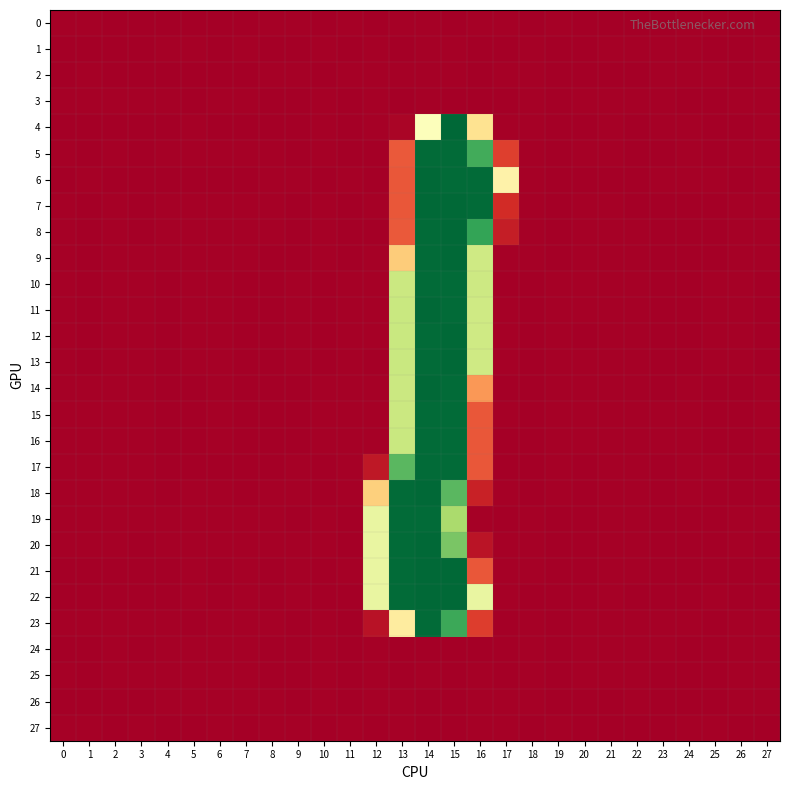

Reading left to right, list all the values displayed in this chart.

0: 0=0.0	1=0.0	2=-0.0	3=-0.0	4=-0.0	5=-0.0	6=-0.0	7=-0.0	8=0.0	9=0.0	10=-0.0	11=0.0	12=-0.0	13=0.4	14=0.0	15=-0.1	16=0.1	17=0.3	18=-0.0	19=0.0	20=-0.0	21=-0.0	22=-0.0	23=-0.0	24=0.0	25=0.0	26=-0.0	27=-0.0
1: 0=-0.0	1=-0.0	2=-0.0	3=-0.0	4=0.0	5=0.0	6=-0.0	7=0.0	8=-0.0	9=-0.0	10=0.0	11=-0.0	12=0.4	13=-0.2	14=0.0	15=0.5	16=-0.2	17=-0.0	18=0.0	19=-0.0	20=-0.0	21=0.0	22=0.0	23=0.0	24=0.0	25=-0.0	26=-0.0	27=0.0
2: 0=-0.0	1=0.0	2=-0.0	3=-0.0	4=-0.0	5=-0.0	6=-0.0	7=-0.0	8=0.0	9=0.0	10=-0.0	11=0.0	12=0.4	13=0.1	14=0.2	15=0.1	16=-0.2	17=0.3	18=0.0	19=-0.0	20=-0.0	21=-0.0	22=-0.0	23=0.0	24=0.0	25=0.0	26=-0.0	27=0.0
3: 0=0.0	1=0.0	2=0.0	3=0.0	4=0.0	5=-0.0	6=0.0	7=0.0	8=-0.0	9=-0.0	10=0.0	11=-0.0	12=0.1	13=-0.0	14=0.3	15=-0.1	16=-0.3	17=-0.2	18=0.0	19=-0.0	20=0.0	21=0.0	22=0.0	23=0.0	24=-0.0	25=-0.0	26=0.0	27=0.0
4: 0=-0.3	1=-0.3	2=-0.2	3=-0.2	4=-0.2	5=0.1	6=-0.6	7=-0.0	8=-0.1	9=-0.2	10=0.1	11=-0.1	12=0.2	13=2.8	14=128.5	15=254.7	16=104.7	17=0.4	18=0.0	19=-0.0	20=-0.2	21=0.1	22=-0.1	23=0.1	24=0.2	25=-0.0	26=-0.3	27=0.1
5: 0=0.0	1=-0.0	2=0.1	3=-0.1	4=0.1	5=0.1	6=0.2	7=0.2	8=0.1	9=-0.1	10=0.1	11=-0.0	12=-0.3	13=42.3	14=252.7	15=252.7	16=215.7	17=31.0	18=0.1	19=-0.1	20=0.0	21=0.1	22=-0.0	23=-0.0	24=0.0	25=-0.1	26=0.1	27=0.1
6: 0=-0.0	1=0.2	2=-0.1	3=-0.3	4=-0.5	5=-0.1	6=-0.3	7=-0.1	8=0.4	9=0.9	10=-0.5	11=0.5	12=-0.0	13=42.0	14=253.4	15=252.9	16=253.0	17=116.3	18=0.1	19=-0.0	20=-0.3	21=-0.3	22=-0.4	23=0.1	24=0.4	25=0.4	26=-0.6	27=0.1
7: 0=0.0	1=-0.1	2=0.1	3=-0.0	4=0.1	5=0.2	6=0.2	7=0.3	8=0.1	9=-0.2	10=0.1	11=-0.1	12=0.2	13=41.7	14=253.2	15=253.0	16=252.4	17=22.6	18=0.1	19=-0.1	20=0.0	21=0.1	22=-0.0	23=-0.1	24=-0.1	25=-0.0	26=0.2	27=0.0
8: 0=0.0	1=-0.1	2=0.2	3=-0.0	4=0.2	5=0.2	6=0.2	7=0.3	8=0.0	9=-0.3	10=0.2	11=-0.1	12=-0.1	13=42.4	14=252.5	15=253.3	16=220.1	17=15.6	18=0.1	19=-0.1	20=0.1	21=0.2	22=0.0	23=-0.1	24=-0.1	25=-0.1	26=0.2	27=0.1
9: 0=0.1	1=-0.0	2=0.2	3=0.1	4=0.1	5=0.1	6=0.2	7=0.2	8=-0.0	9=-0.3	10=0.2	11=-0.1	12=0.6	13=91.7	14=252.8	15=253.4	16=157.9	17=0.2	18=0.0	19=-0.0	20=0.1	21=0.2	22=0.1	23=-0.1	24=-0.0	25=-0.1	26=0.2	27=0.0
10: 0=0.1	1=-0.1	2=0.0	3=0.2	4=-0.1	5=0.0	6=0.1	7=-0.0	8=-0.1	9=0.0	10=-0.1	11=0.0	12=0.8	13=159.8	14=252.8	15=252.7	16=158.2	17=-0.6	18=-0.1	19=0.2	20=0.0	21=0.1	22=0.0	23=-0.1	24=-0.0	25=0.1	26=0.1	27=-0.1
11: 0=0.1	1=-0.0	2=0.0	3=0.2	4=-0.1	5=0.0	6=0.1	7=-0.0	8=-0.1	9=0.0	10=-0.1	11=0.1	12=0.3	13=160.2	14=253.3	15=252.8	16=157.7	17=0.3	18=-0.1	19=0.2	20=0.0	21=0.1	22=0.0	23=-0.1	24=-0.0	25=0.1	26=0.0	27=-0.1
12: 0=0.1	1=-0.1	2=0.0	3=0.2	4=-0.1	5=0.0	6=0.1	7=-0.0	8=-0.1	9=0.0	10=-0.1	11=0.1	12=0.2	13=160.1	14=252.3	15=253.2	16=157.8	17=0.4	18=-0.1	19=0.2	20=-0.0	21=0.1	22=0.0	23=-0.1	24=-0.0	25=0.1	26=0.0	27=-0.1
13: 0=0.1	1=-0.1	2=0.0	3=0.2	4=-0.1	5=0.0	6=0.1	7=-0.0	8=-0.1	9=0.0	10=-0.1	11=0.1	12=-0.1	13=160.1	14=252.7	15=253.4	16=157.5	17=0.0	18=-0.1	19=0.2	20=0.0	21=0.1	22=0.0	23=-0.1	24=-0.0	25=0.1	26=0.0	27=-0.1
14: 0=0.1	1=0.0	2=0.1	3=0.2	4=-0.1	5=-0.1	6=0.1	7=-0.1	8=-0.0	9=-0.1	10=0.0	11=0.1	12=0.0	13=159.9	14=253.6	15=252.6	16=67.9	17=-0.2	18=-0.1	19=0.1	20=0.0	21=0.1	22=0.1	23=-0.0	24=0.1	25=-0.1	26=-0.0	27=0.0
15: 0=0.0	1=0.1	2=0.1	3=0.2	4=-0.1	5=-0.2	6=0.1	7=-0.1	8=-0.0	9=-0.1	10=0.0	11=0.1	12=0.0	13=160.0	14=252.9	15=252.6	16=41.2	17=0.2	18=-0.1	19=0.1	20=0.0	21=0.1	22=0.1	23=0.0	24=0.2	25=-0.1	26=-0.1	27=0.1
16: 0=0.0	1=0.1	2=0.1	3=0.2	4=-0.1	5=-0.2	6=0.1	7=-0.1	8=-0.0	9=-0.1	10=0.0	11=0.1	12=0.3	13=160.3	14=252.5	15=252.8	16=41.2	17=-0.5	18=-0.1	19=0.1	20=0.0	21=0.1	22=0.1	23=0.0	24=0.2	25=-0.1	26=-0.1	27=0.0
17: 0=0.1	1=0.0	2=0.0	3=0.3	4=-0.2	5=-0.1	6=-0.0	7=-0.2	8=-0.1	9=0.1	10=-0.1	11=0.2	12=12.9	13=208.0	14=252.8	15=252.9	16=41.0	17=-0.5	18=-0.1	19=0.2	20=-0.0	21=0.1	22=0.1	23=-0.0	24=0.2	25=0.1	26=-0.2	27=-0.1
18: 0=0.1	1=0.1	2=0.1	3=0.1	4=-0.1	5=0.0	6=0.1	7=-0.0	8=0.0	9=0.1	10=-0.1	11=0.1	12=93.3	13=252.7	14=253.1	15=207.9	16=17.1	17=0.0	18=-0.1	19=0.0	20=-0.1	21=0.0	22=0.1	23=-0.0	24=0.0	25=-0.0	26=-0.0	27=-0.1
19: 0=0.1	1=0.1	2=0.1	3=0.0	4=0.1	5=0.1	6=0.3	7=0.2	8=0.1	9=-0.0	10=0.1	11=-0.0	12=141.7	13=252.6	14=253.0	15=175.8	16=0.4	17=-0.6	18=0.1	19=-0.2	20=-0.0	21=0.0	22=0.2	23=-0.0	24=-0.1	25=-0.2	26=0.1	27=0.0
20: 0=0.0	1=0.0	2=0.1	3=-0.0	4=0.1	5=0.1	6=0.2	7=0.2	8=0.1	9=0.0	10=0.1	11=-0.0	12=141.7	13=252.7	14=253.1	15=195.9	16=10.8	17=0.1	18=0.0	19=-0.2	20=-0.1	21=0.0	22=0.2	23=-0.0	24=-0.1	25=-0.1	26=0.1	27=-0.0
21: 0=-0.1	1=-0.1	2=-0.1	3=-0.1	4=-0.1	5=0.2	6=-0.2	7=0.1	8=-0.0	9=0.1	10=-0.0	11=0.0	12=141.9	13=252.7	14=253.1	15=253.0	16=41.1	17=0.0	18=0.0	19=-0.1	20=-0.2	21=0.0	22=0.1	23=-0.0	24=-0.0	25=-0.0	26=-0.1	27=-0.0
22: 0=-0.0	1=-0.3	2=-0.2	3=-0.1	4=-0.1	5=0.3	6=-0.2	7=0.1	8=-0.0	9=0.2	10=-0.1	11=-0.0	12=141.7	13=252.6	14=253.1	15=253.2	16=141.8	17=0.5	18=-0.0	19=-0.0	20=-0.2	21=0.0	22=-0.0	23=-0.1	24=-0.2	25=0.2	26=-0.0	27=-0.2
23: 0=0.1	1=0.2	2=0.4	3=0.1	4=0.2	5=-0.1	6=0.4	7=0.2	8=0.0	9=-0.4	10=0.3	11=-0.1	12=9.7	13=111.3	14=252.5	15=217.1	16=30.1	17=-0.2	18=0.1	19=-0.1	20=0.1	21=0.2	22=0.2	23=0.0	24=0.1	25=-0.4	26=0.2	27=0.2
24: 0=-0.0	1=-0.0	2=0.0	3=-0.0	4=0.0	5=0.0	6=0.0	7=0.0	8=-0.0	9=-0.0	10=0.0	11=-0.0	12=0.2	13=-0.5	14=-0.0	15=-0.1	16=-0.2	17=-0.3	18=0.0	19=-0.0	20=0.0	21=0.0	22=0.0	23=0.0	24=-0.0	25=-0.0	26=0.0	27=0.0
25: 0=0.0	1=-0.0	2=0.0	3=0.0	4=0.0	5=0.0	6=0.0	7=0.0	8=-0.0	9=-0.0	10=0.0	11=-0.0	12=0.6	13=-0.0	14=0.2	15=-0.3	16=0.4	17=-0.4	18=0.0	19=-0.0	20=0.0	21=0.0	22=0.0	23=-0.0	24=-0.0	25=-0.0	26=0.0	27=0.0
26: 0=-0.0	1=-0.0	2=-0.0	3=-0.0	4=0.0	5=0.0	6=0.0	7=0.0	8=0.0	9=-0.0	10=0.0	11=-0.0	12=0.5	13=0.0	14=-0.1	15=-0.3	16=0.0	17=0.0	18=0.0	19=-0.0	20=-0.0	21=-0.0	22=0.0	23=-0.0	24=-0.0	25=-0.0	26=0.0	27=0.0
27: 0=0.0	1=0.0	2=-0.0	3=0.0	4=-0.0	5=-0.0	6=0.0	7=-0.0	8=0.0	9=0.0	10=-0.0	11=0.0	12=-0.1	13=0.2	14=-0.0	15=-0.2	16=0.1	17=0.1	18=-0.0	19=0.0	20=-0.0	21=-0.0	22=-0.0	23=-0.0	24=0.0	25=0.0	26=-0.0	27=-0.0